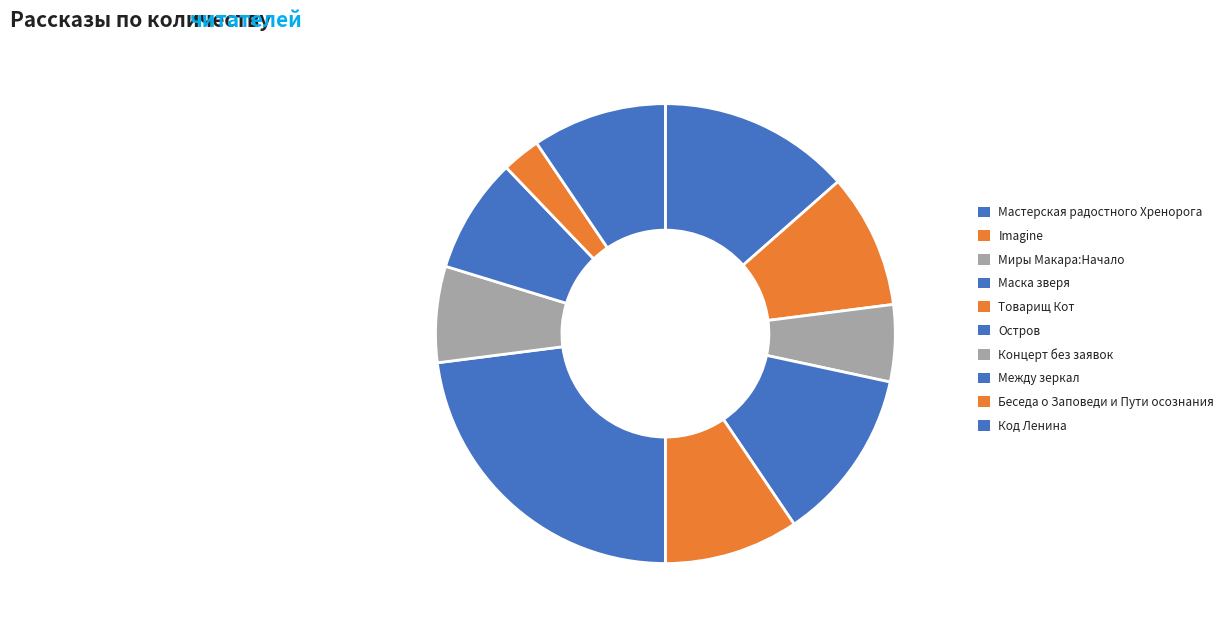

To the nearest percent, what is the difference between the Маска зверя and Миры Макара:Начало slice percentages?

7%